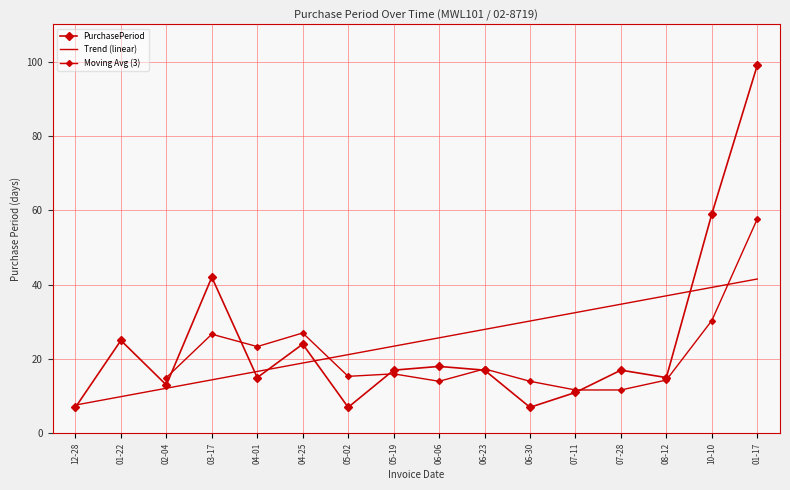

Rank the categories by value from highest to lowest.

01-17, 10-10, 03-17, 01-22, 04-25, 06-06, 05-19, 06-23, 07-28, 04-01, 08-12, 02-04, 07-11, 12-28, 05-02, 06-30